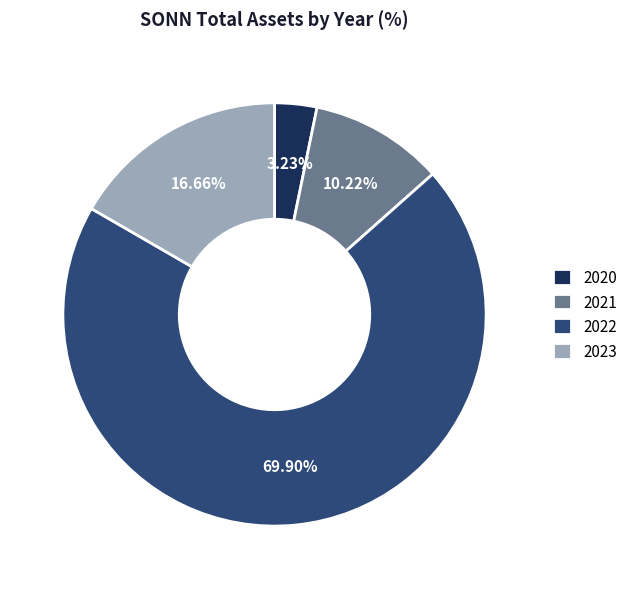

Is there a majority slice in this chart?

Yes